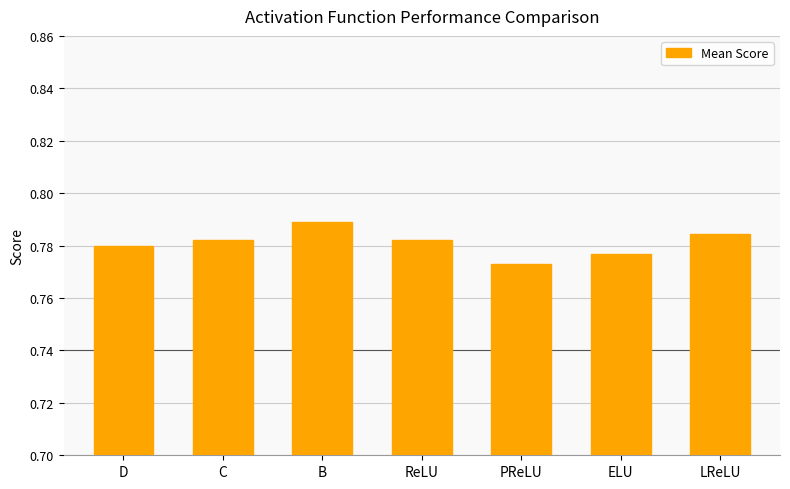

What is the label of the 3rd bar from the left?

B